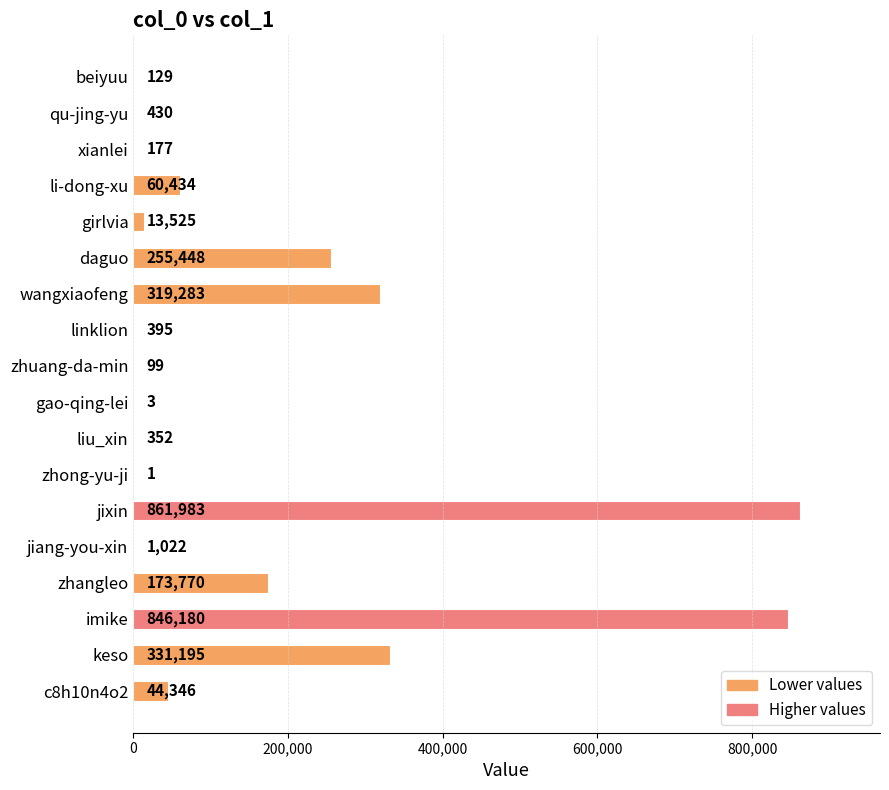

What is the sum of the values at c8h10n4o2 and zhuang-da-min?

44445